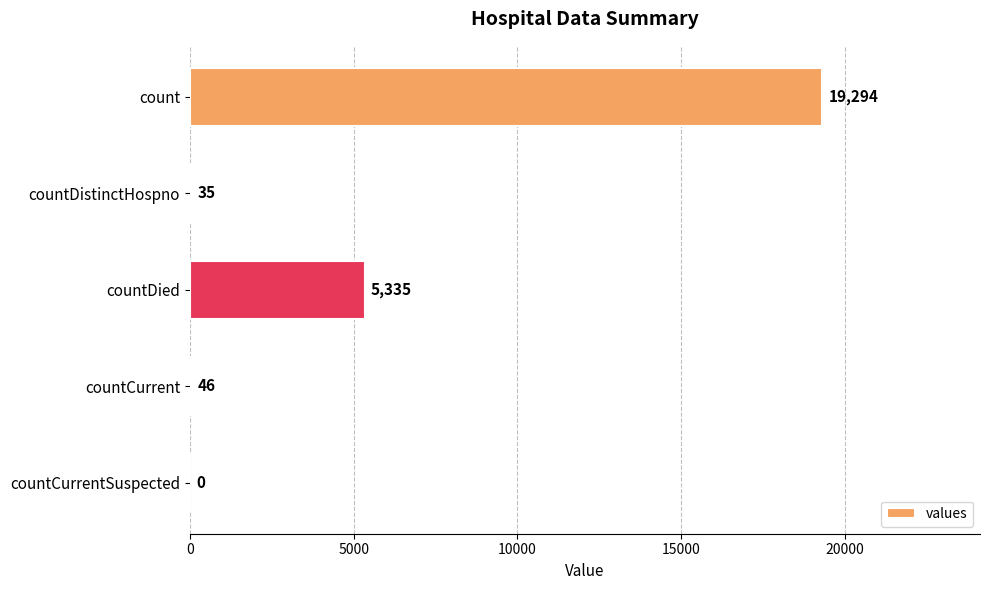

Reading top to bottom, what are all the values shown in this chart?

count=19294	countDistinctHospno=35	countDied=5335	countCurrent=46	countCurrentSuspected=0